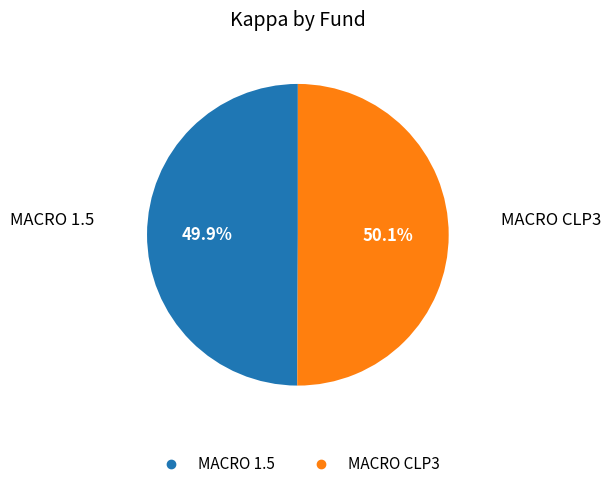

Does any single category account for the majority?

Yes